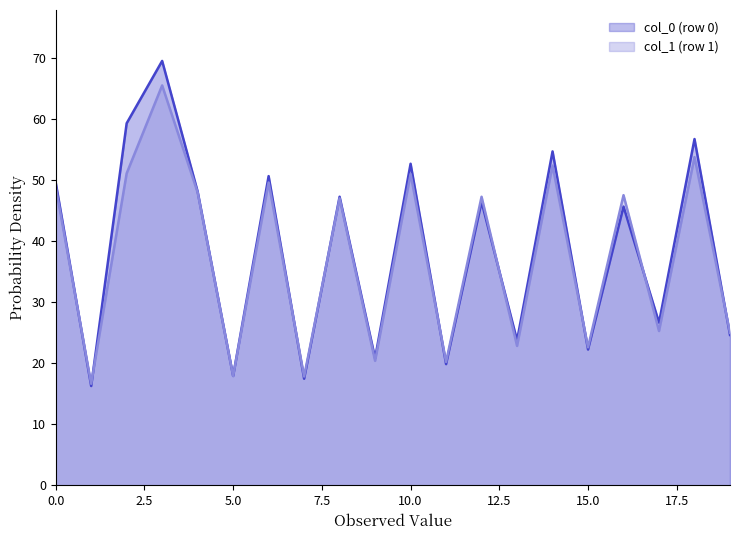

What is the minimum value shown in the chart?

16.3